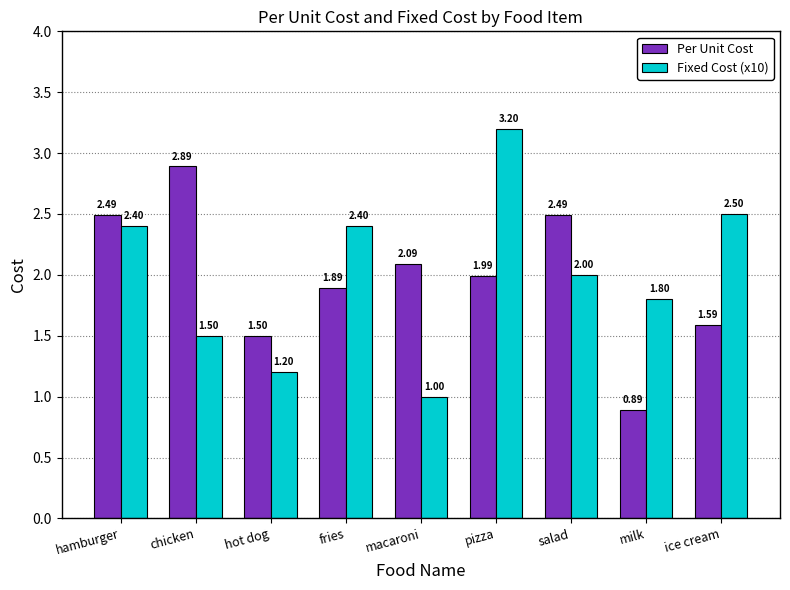

What is the value of the Per Unit Cost bar at the 2nd from the left?

2.9